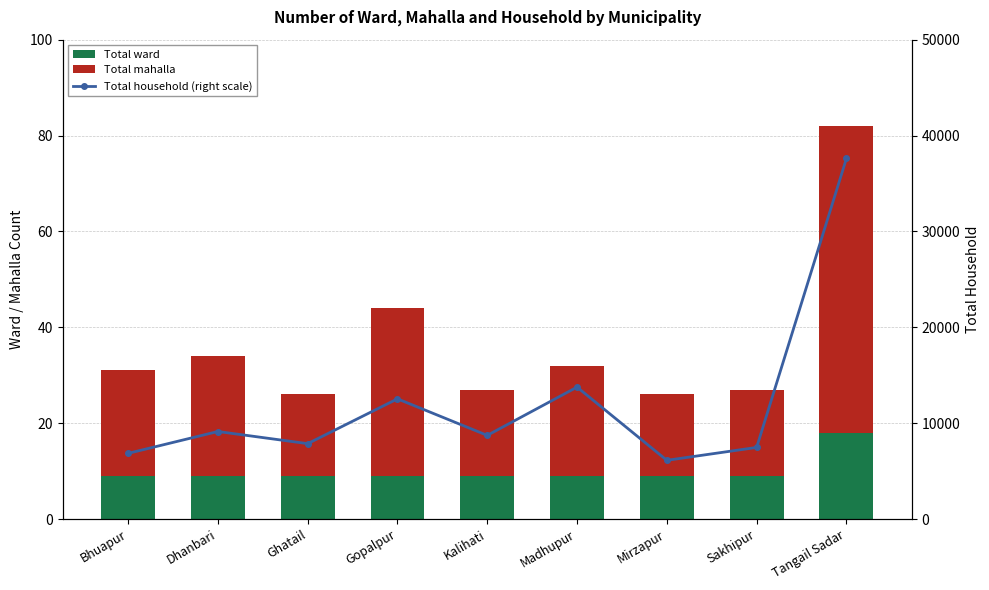

Reading left to right, list all the values displayed in this chart.

Total ward: Bhuapur=9	Dhanbari=9	Ghatail=9	Gopalpur=9	Kalihati=9	Madhupur=9	Mirzapur=9	Sakhipur=9	Tangail Sadar=18
Total mahalla: Bhuapur=22	Dhanbari=25	Ghatail=17	Gopalpur=35	Kalihati=18	Madhupur=23	Mirzapur=17	Sakhipur=18	Tangail Sadar=64
Total household (right scale): Bhuapur=6854	Dhanbari=9134	Ghatail=7868	Gopalpur=12539	Kalihati=8731	Madhupur=13763	Mirzapur=6129	Sakhipur=7473	Tangail Sadar=37607